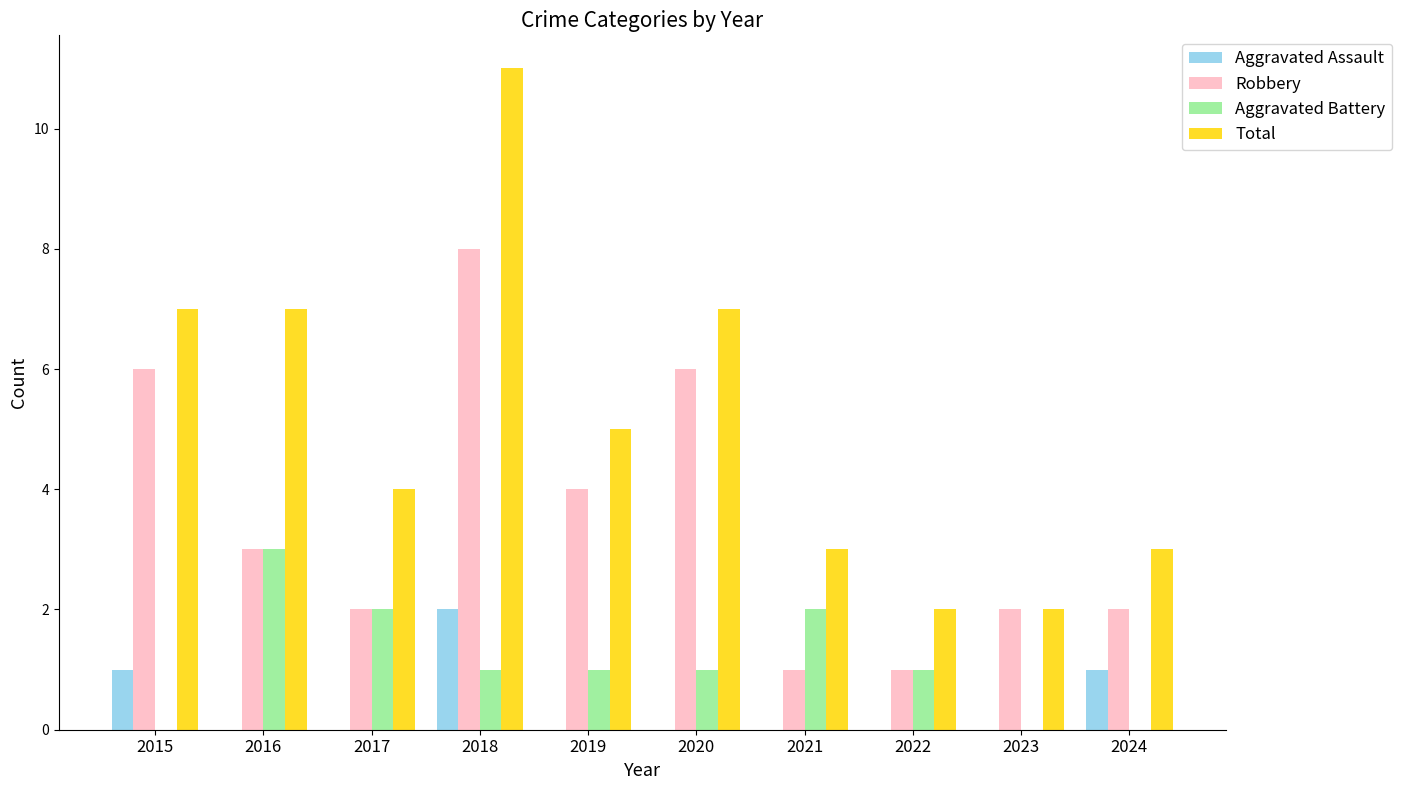

Reading left to right, what are all the values shown in this chart?

Aggravated Assault: 1	0	0	2	0	0	0	0	0	1
Robbery: 6	3	2	8	4	6	1	1	2	2
Aggravated Battery: 0	3	2	1	1	1	2	1	0	0
Total: 7	7	4	11	5	7	3	2	2	3